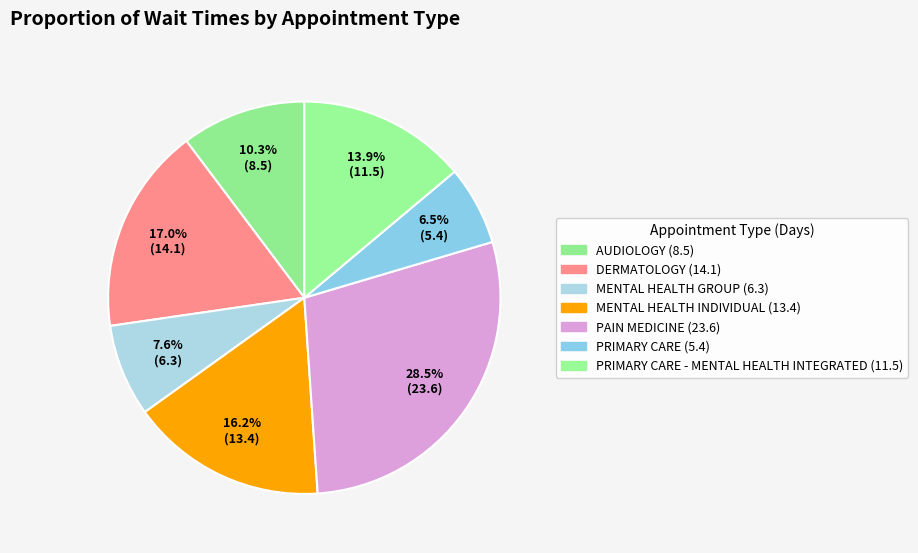

Is there any slice that represents more than half of the pie?

No